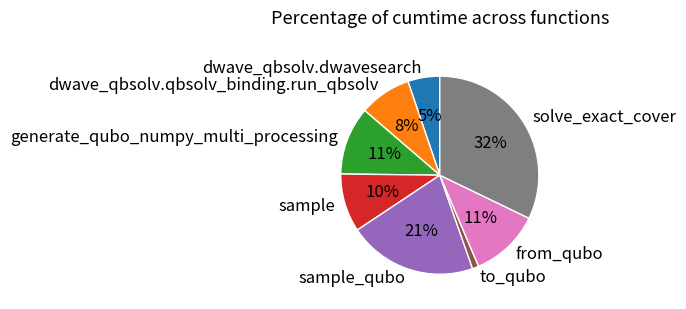

True or false: to_qubo accounts for 12% of the total.

False